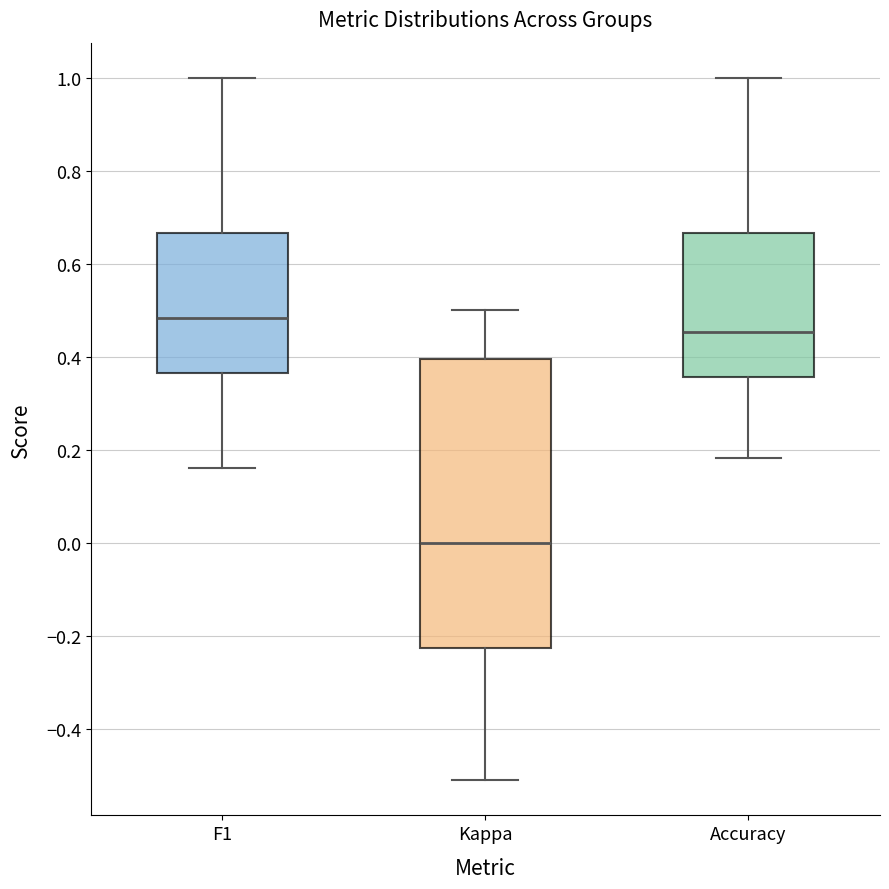

Reading left to right, transcribe this box plot: for each box, give where its median line is, the range the box spans, and where its two whiskers end, as read against the y-axis. The values are not printed on the chart, so give them approximately, as read against the axis.

F1: median 0.48, box 0.36 to 0.66, whiskers 0.16 to 1.00
Kappa: median 0.00, box -0.22 to 0.40, whiskers -0.50 to 0.50
Accuracy: median 0.46, box 0.36 to 0.66, whiskers 0.18 to 1.00